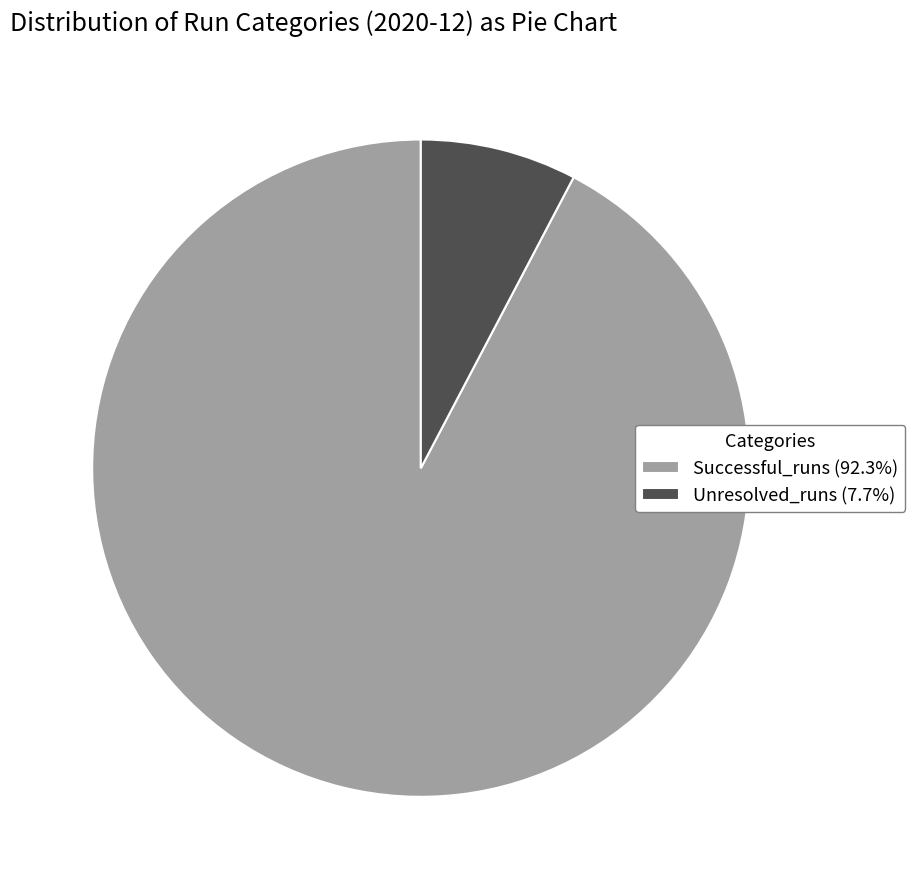

Does Successful_runs (92.3%) account for over 50% of the chart?

Yes